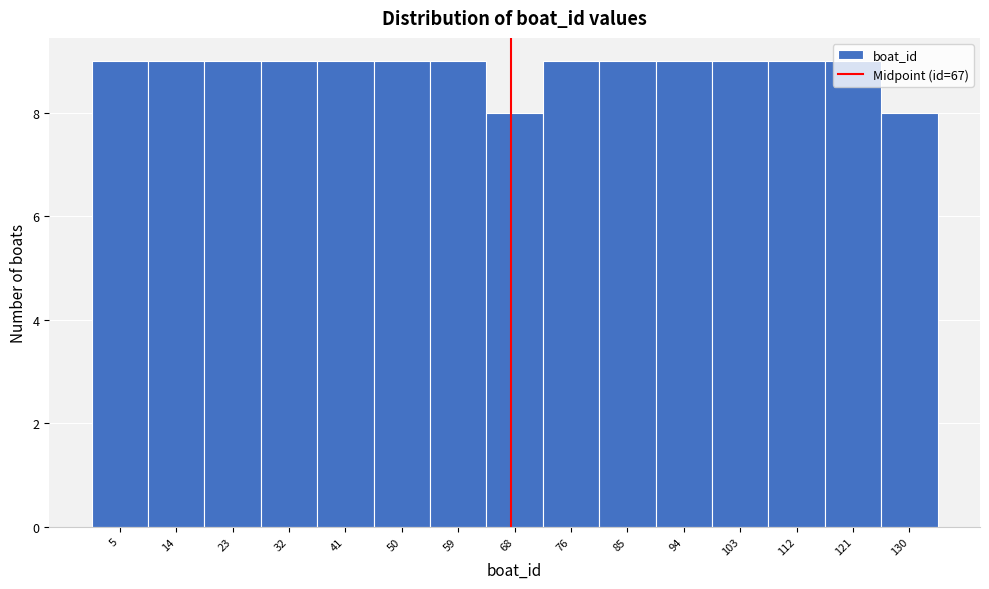

What is the height of the bar covering 72 to 81 on the x-axis? Neither the bar edges nor the heights are printed on the chart, so give them approximately, as read against the axes.

9